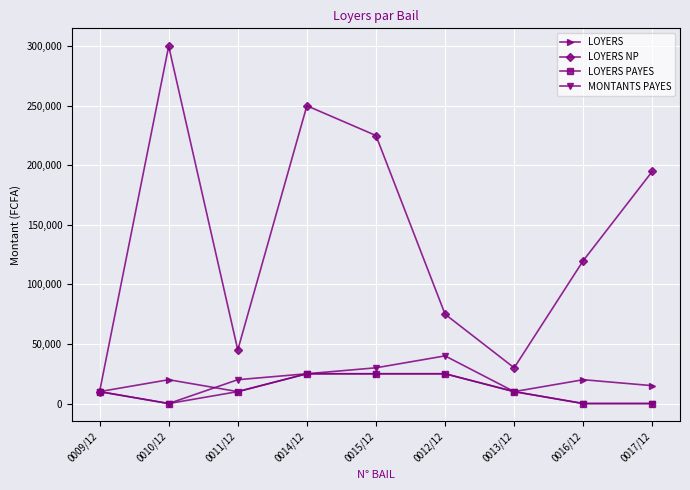

The value of LOYERS at 0011/12 is 10000. True or false?

True